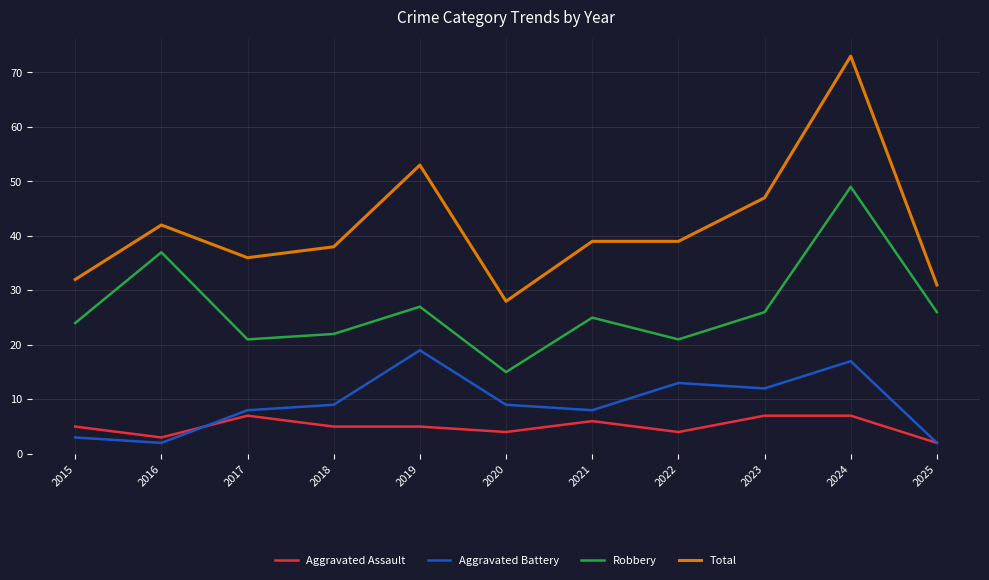

What is the spread (max minus min) of values at 2019?

48